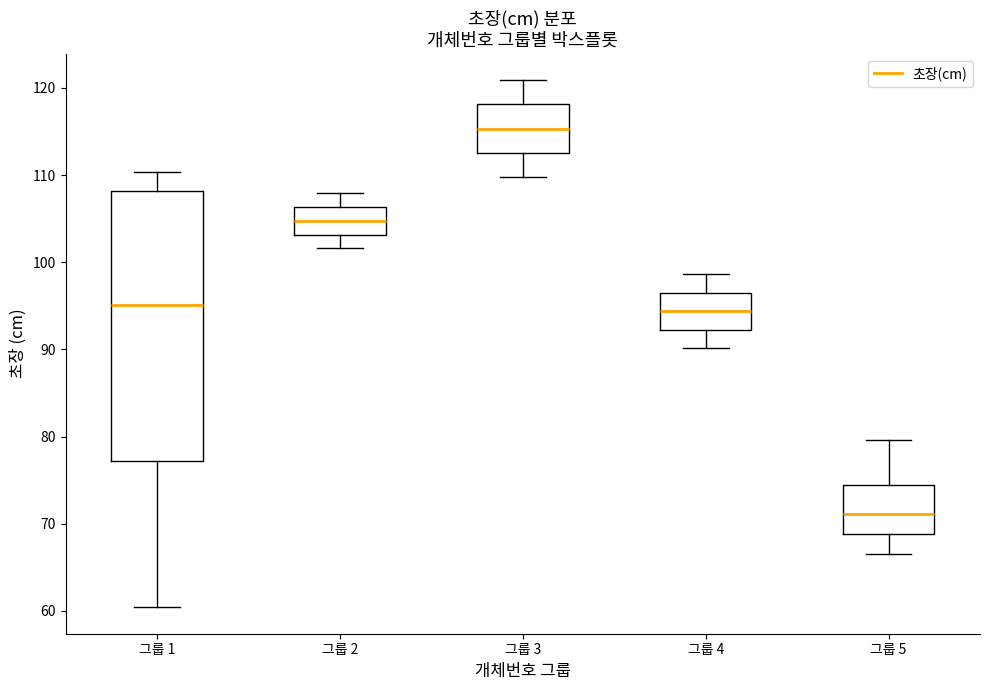

Comparing the boxes themselves (not the whiskers), which one is the tallest?

그룹 1